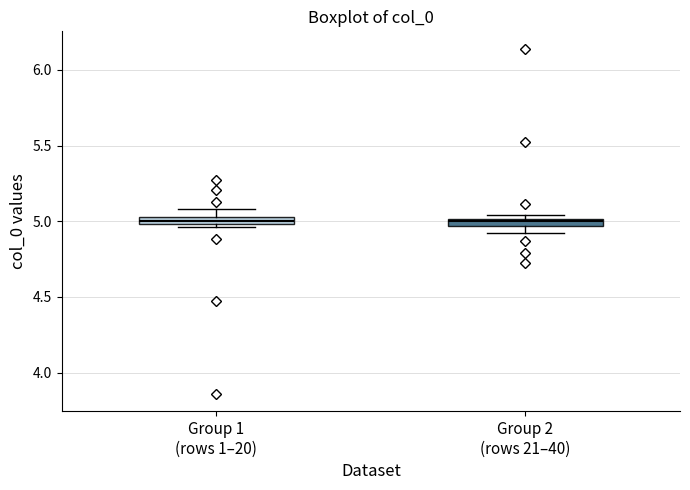

Where is the upper edge of the box for Group 2 (rows 21–40) on the y-axis? The values are not printed on the chart, so give them approximately, as read against the axis.

5.00